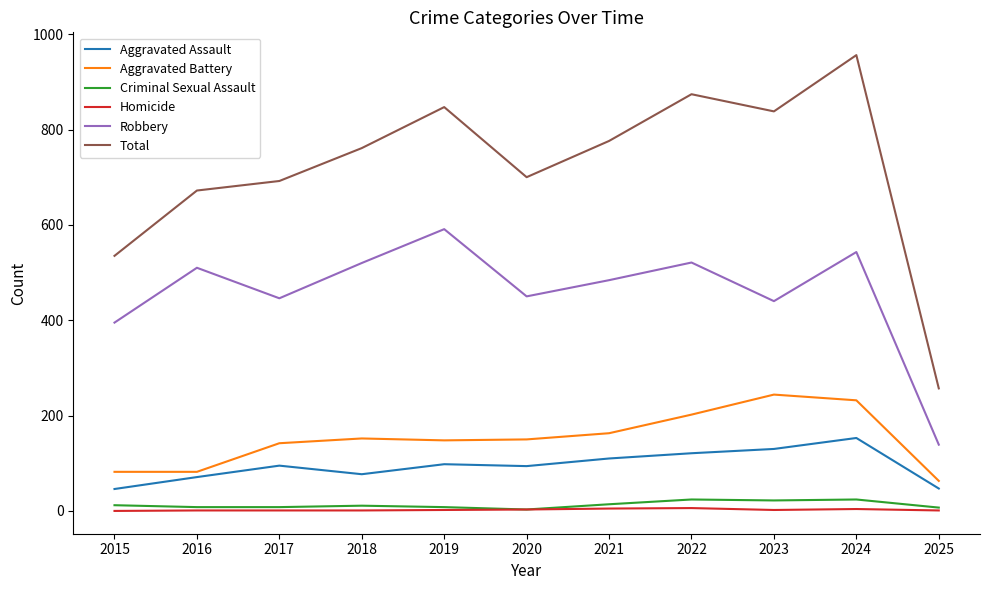

The Criminal Sexual Assault series shows 8 at 2019. True or false?

True